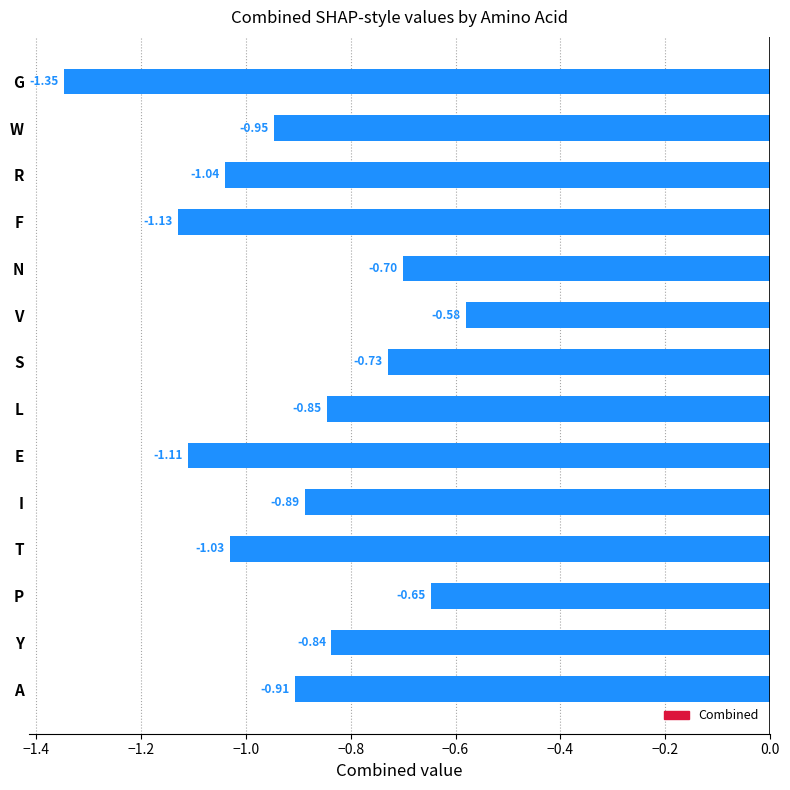

At which label is the value closest to 0?

V